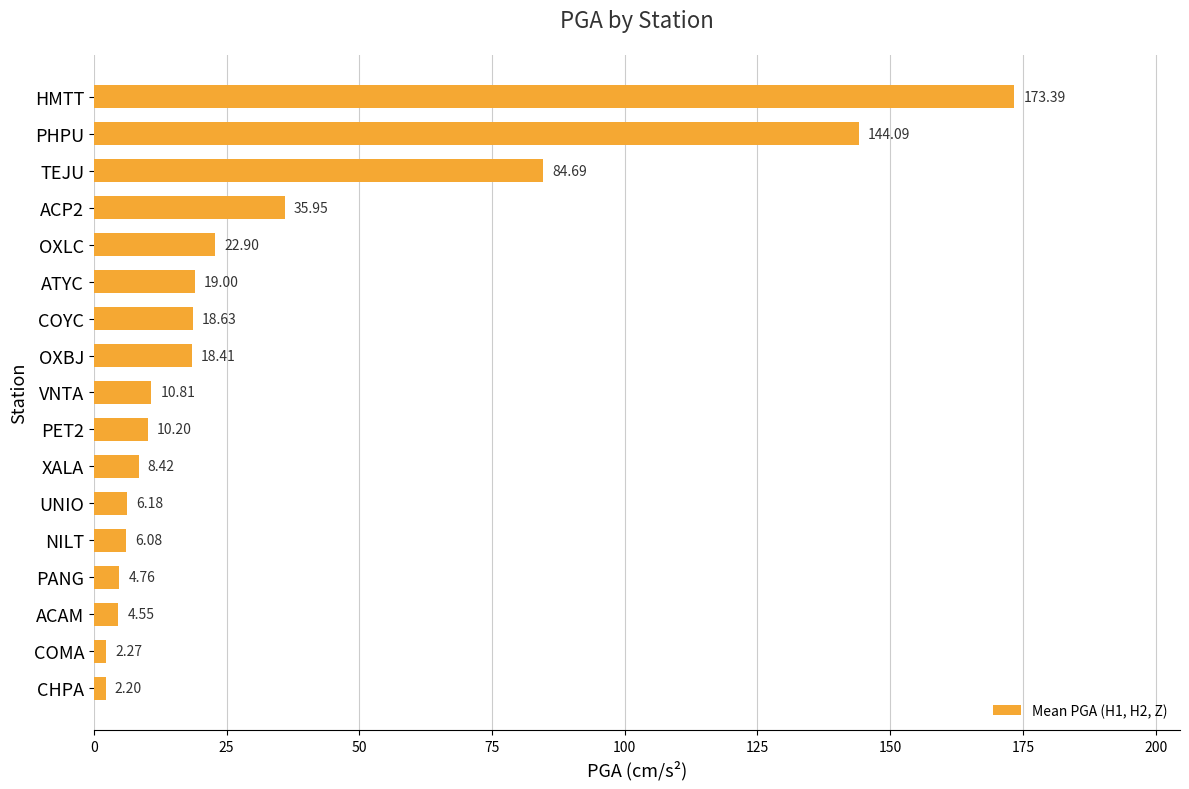

Approximately how many times larger is the value at TEJU compared to COYC?

4.5